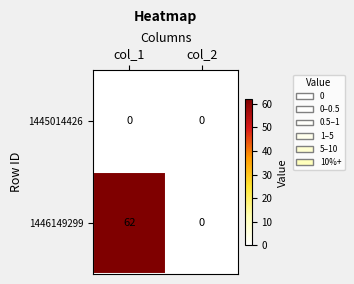

Rank the series by their maximum value, from lowest to highest.

1445014426, 1446149299